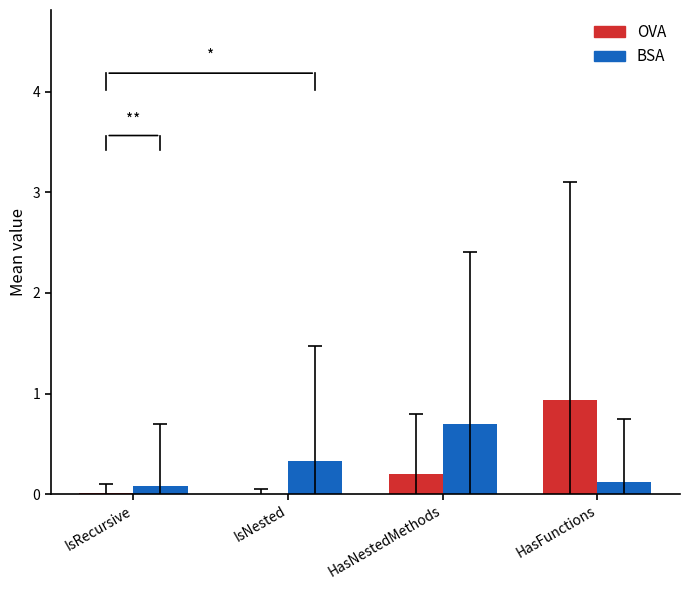

What is the sum of all OVA values?

1.1